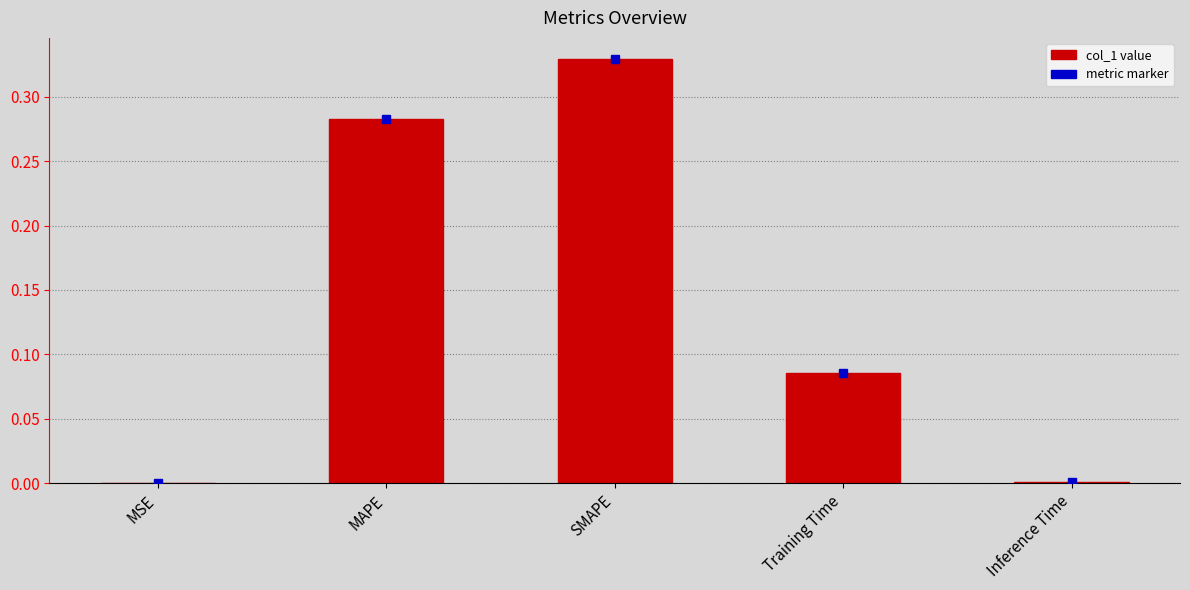

Which label corresponds to the largest value in the chart?

SMAPE